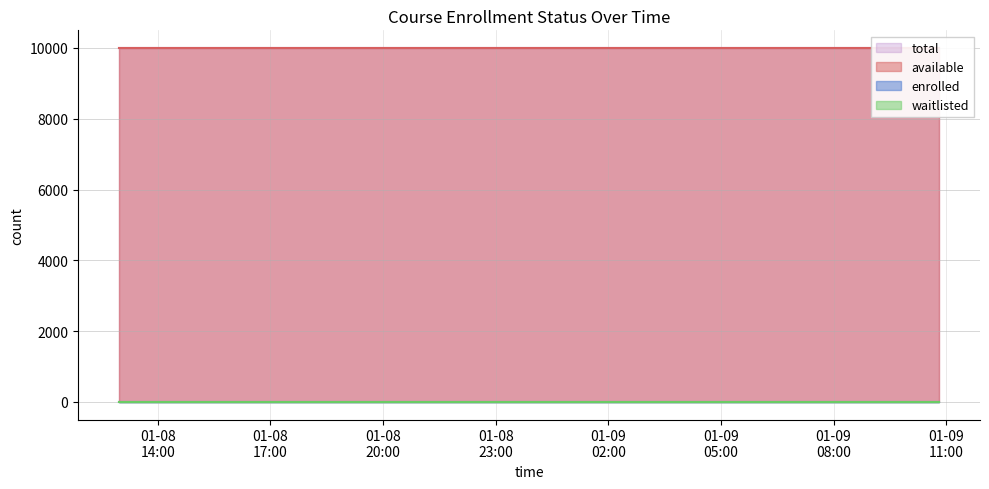

What is the value of the total point at the 2nd from the left?

9999